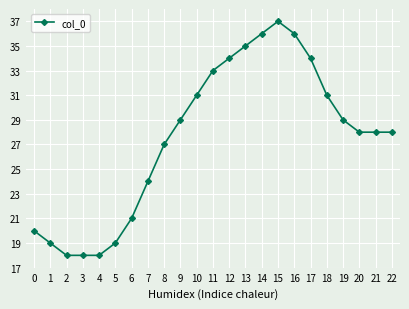

What is the difference between the maximum and minimum values?

19